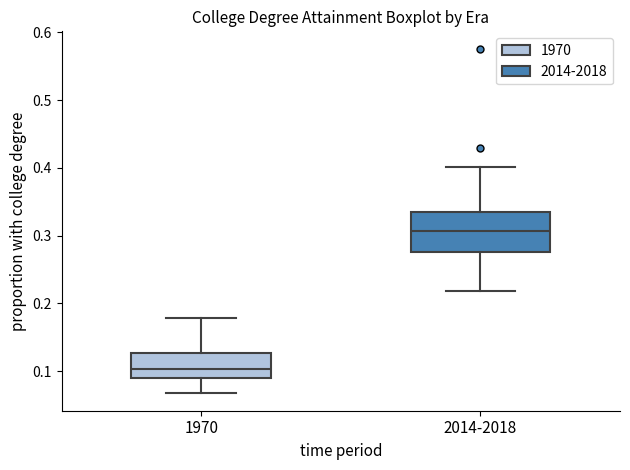

Which box's median line is the highest?

2014-2018